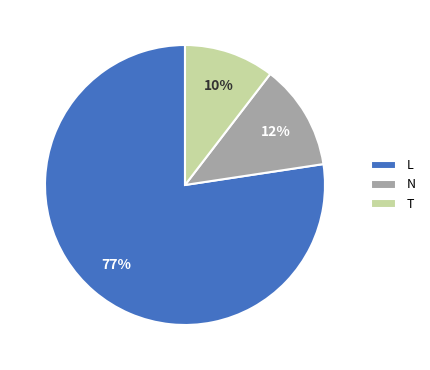

Which has a higher value, T or L?

L